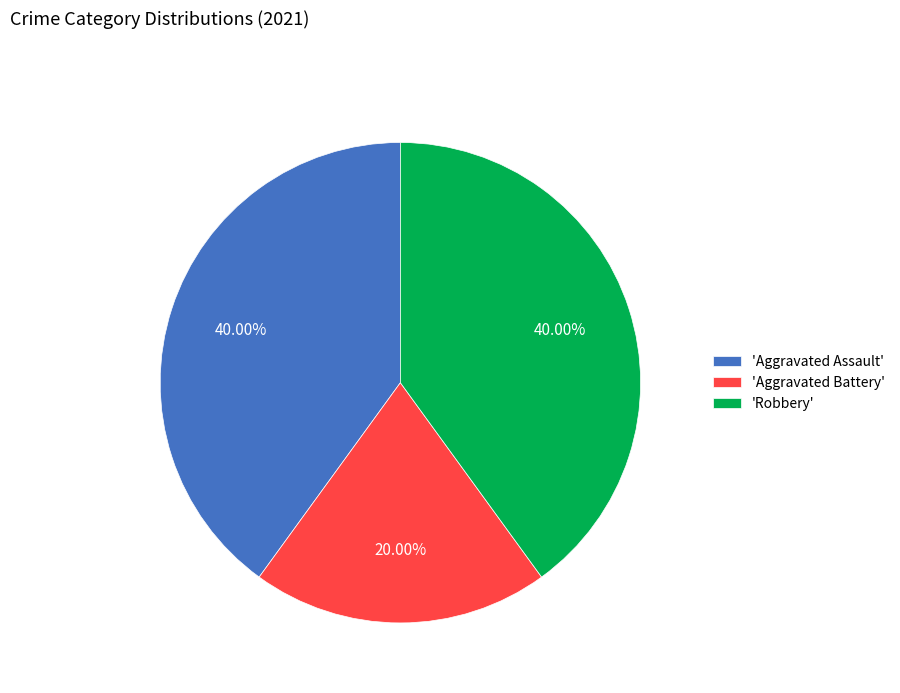

What is the smallest slice in the pie chart?

'Aggravated Battery'